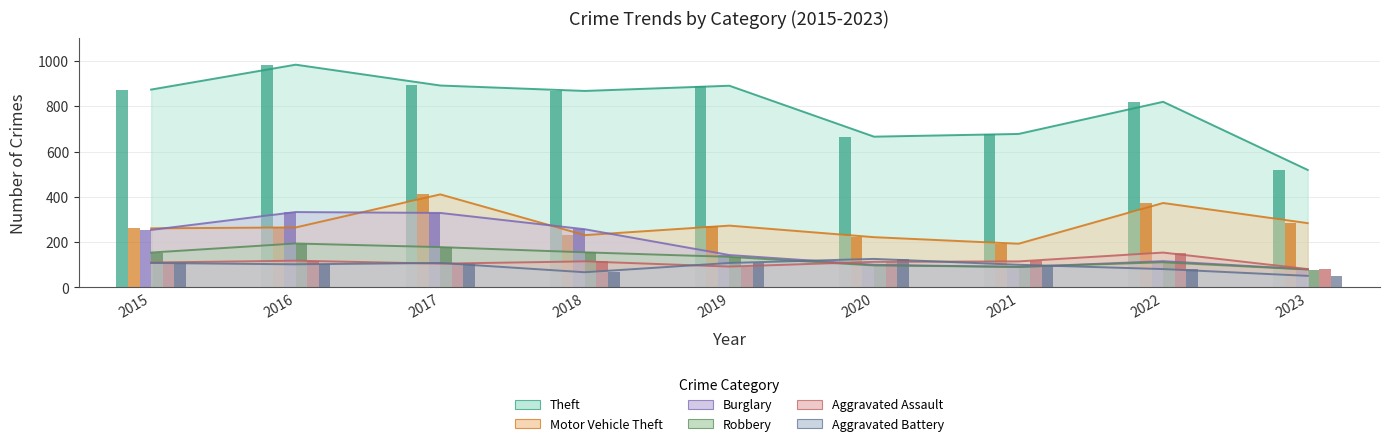

List the labels in order of Aggravated Assault value, smallest first.

2023, 2019, 2017, 2015, 2020, 2018, 2021, 2016, 2022